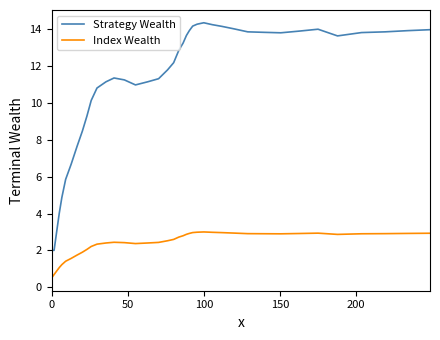

Which series has the largest range (max minus min)?

Strategy Wealth